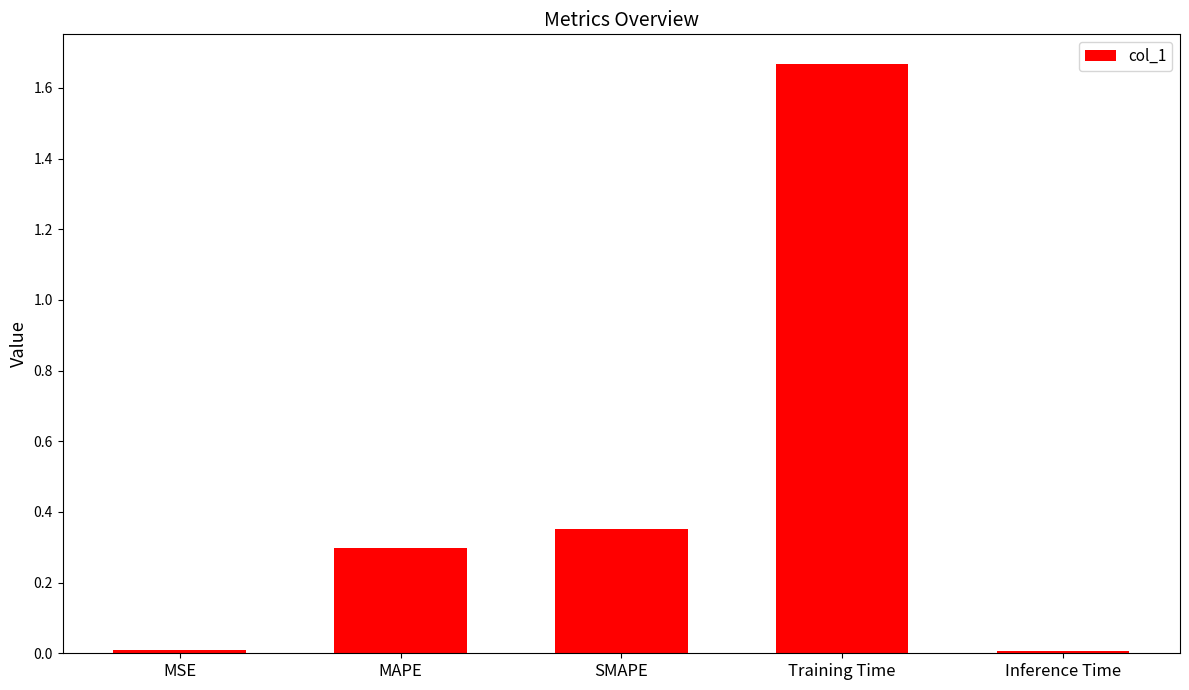

Are the bars grouped side by side (vs. stacked)?

No